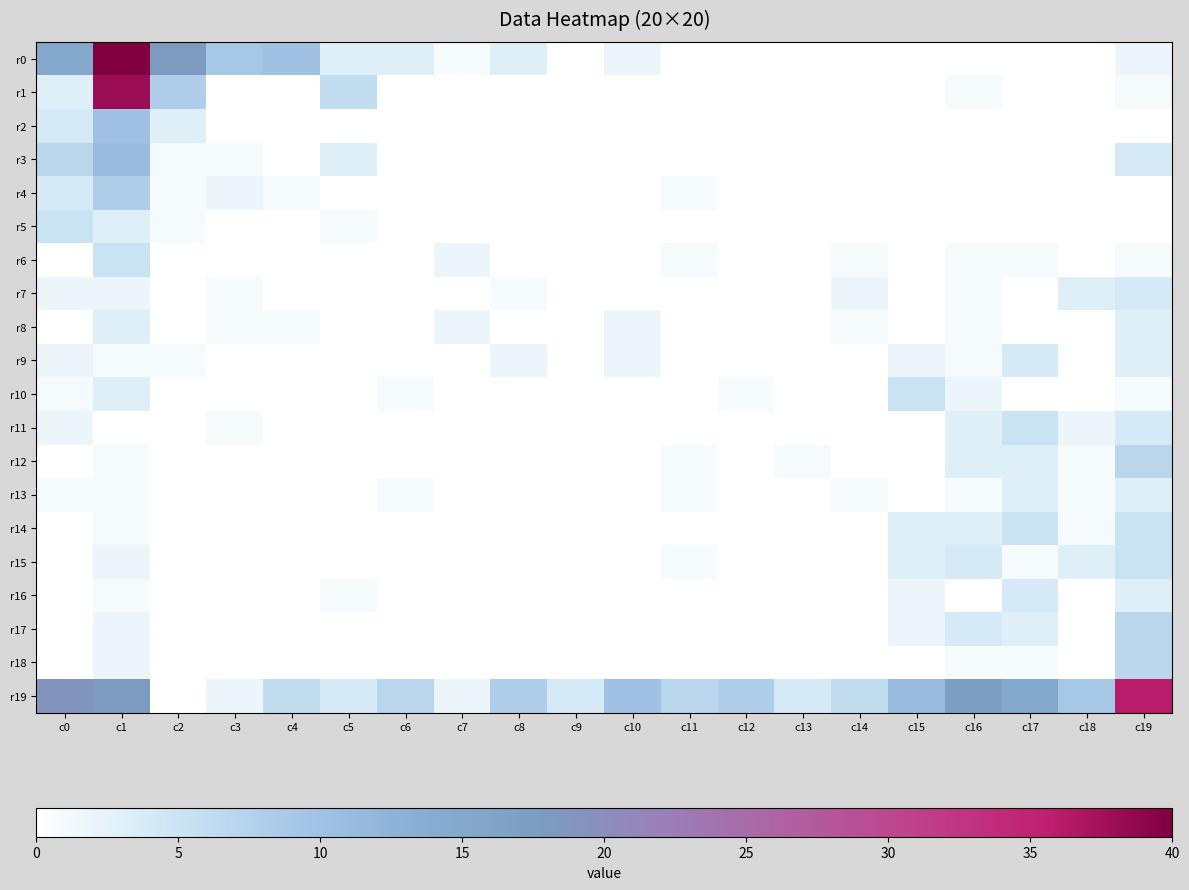

Which category has the lowest value across all series?

c9